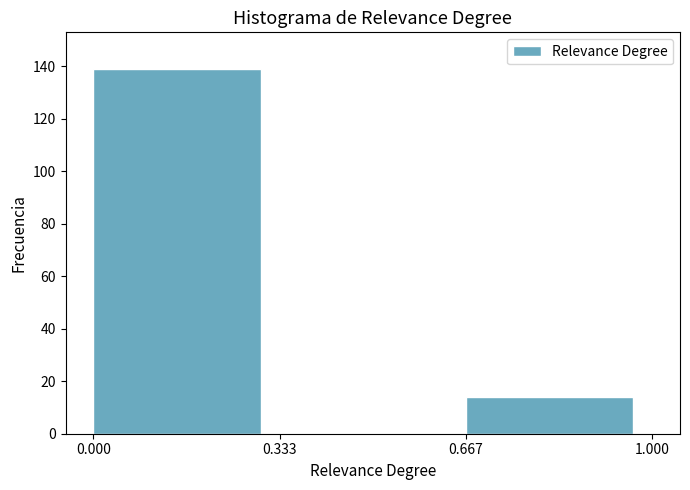

What is the height of the bar covering 0.000 to 0.333 on the x-axis? The values are not printed on the chart, so give them approximately, as read against the axis.

140